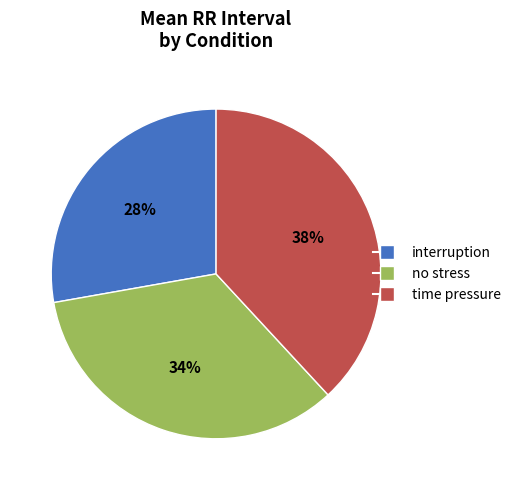

To the nearest percent, what portion does no stress represent?

34%